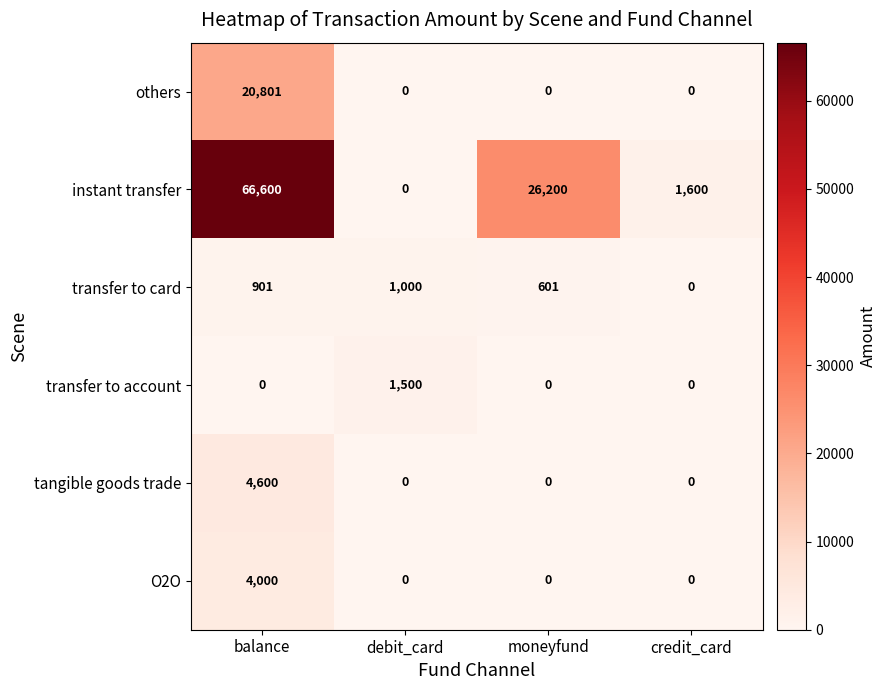

What is the average value of the others series?

5200